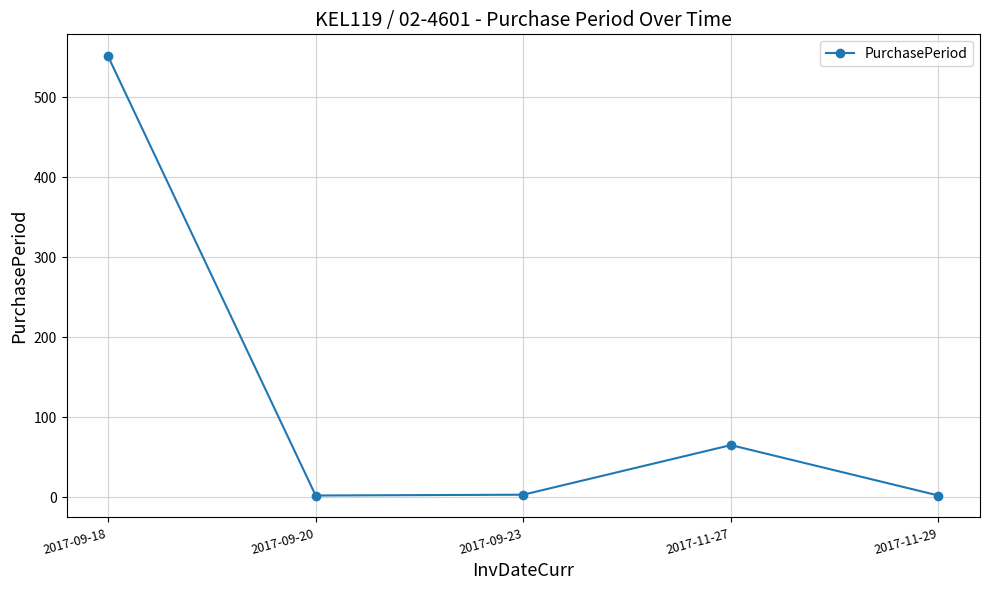

True or false: the data shows 866 at 2017-09-18.

False